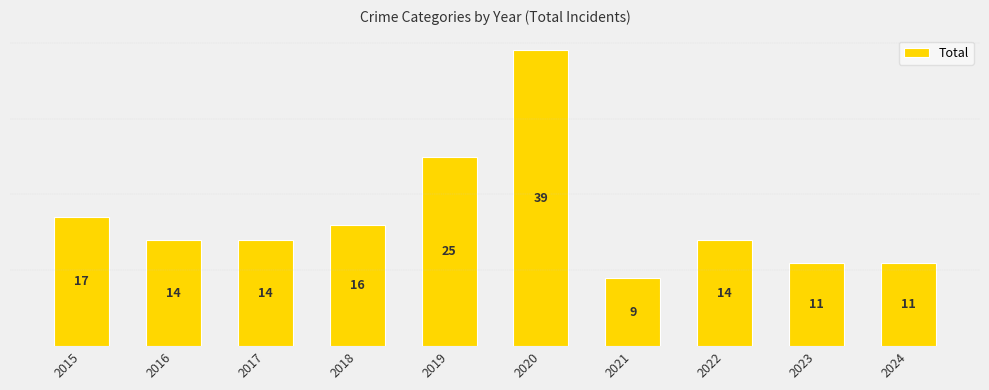

Where does the data first go above 14?

2015